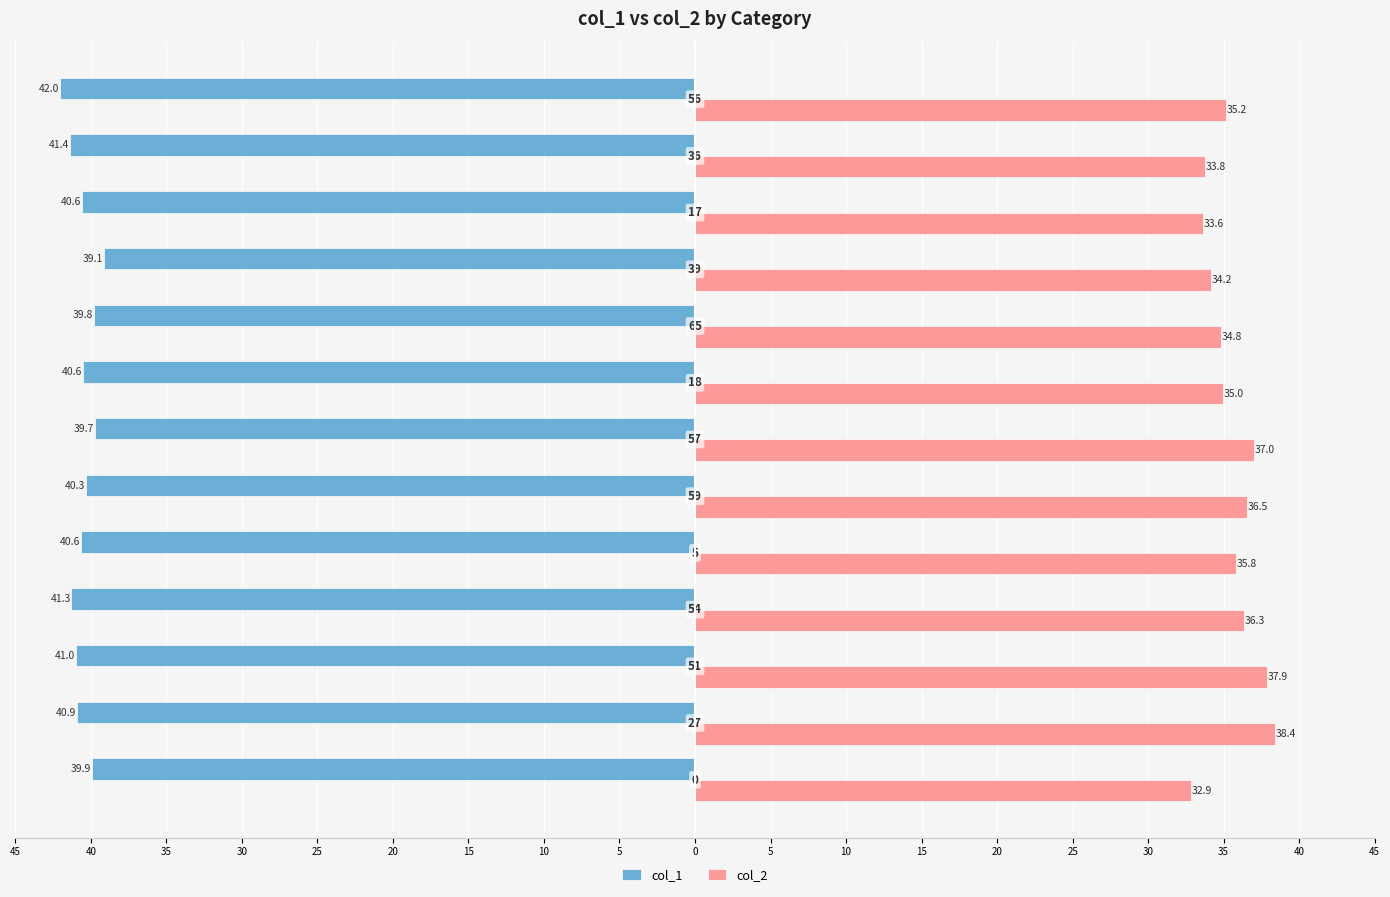

Reading right to left, what are all the values shown in this chart?

col_1: 15=-42.0	10=-41.4	5=-40.6	0=-39.1	5=-39.8	10=-40.6	15=-39.7	20=-40.3	25=-40.6	30=-41.3	35=-41.0	40=-40.9	45=-39.9
col_2: 15=35.2	10=33.8	5=33.6	0=34.2	5=34.8	10=35.0	15=37.0	20=36.5	25=35.8	30=36.3	35=37.9	40=38.4	45=32.9